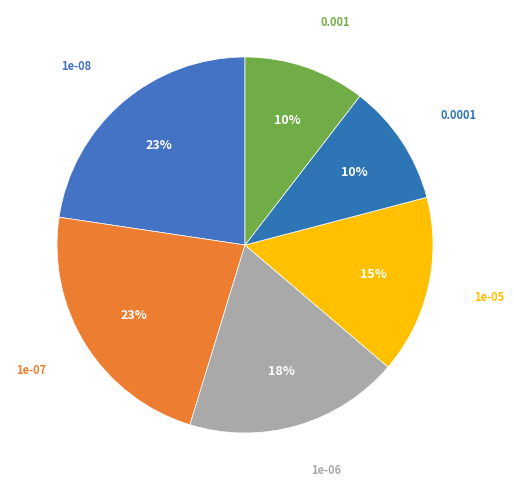

Is it true that 0.001 is 10% of the pie?

True